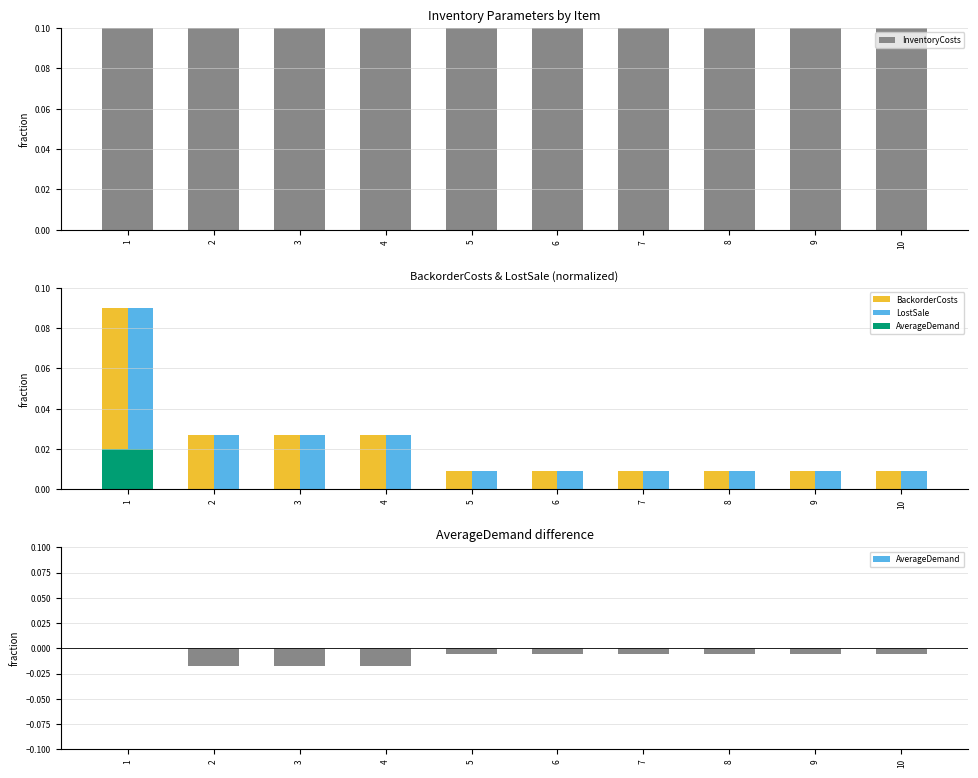

How many values in the AverageDemand series are below 0?

9